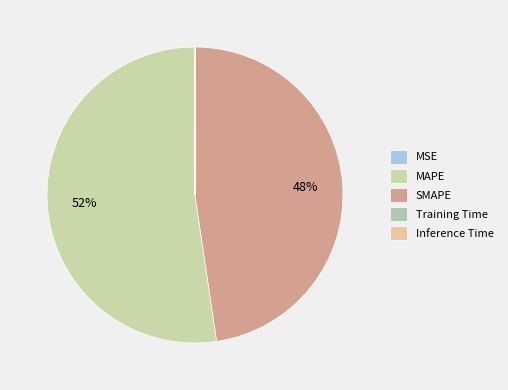

Rank the categories by value from highest to lowest.

MAPE, SMAPE, MSE, Inference Time, Training Time